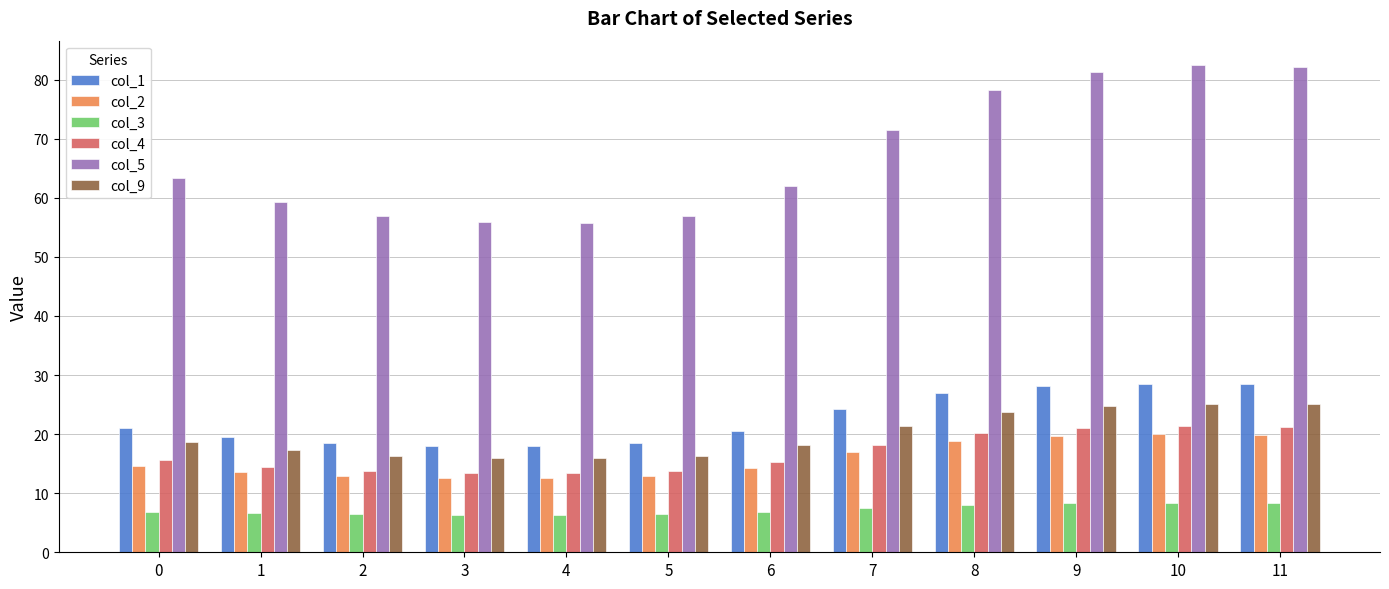

What is the difference between the maximum and minimum values in the col_5 series?

26.8